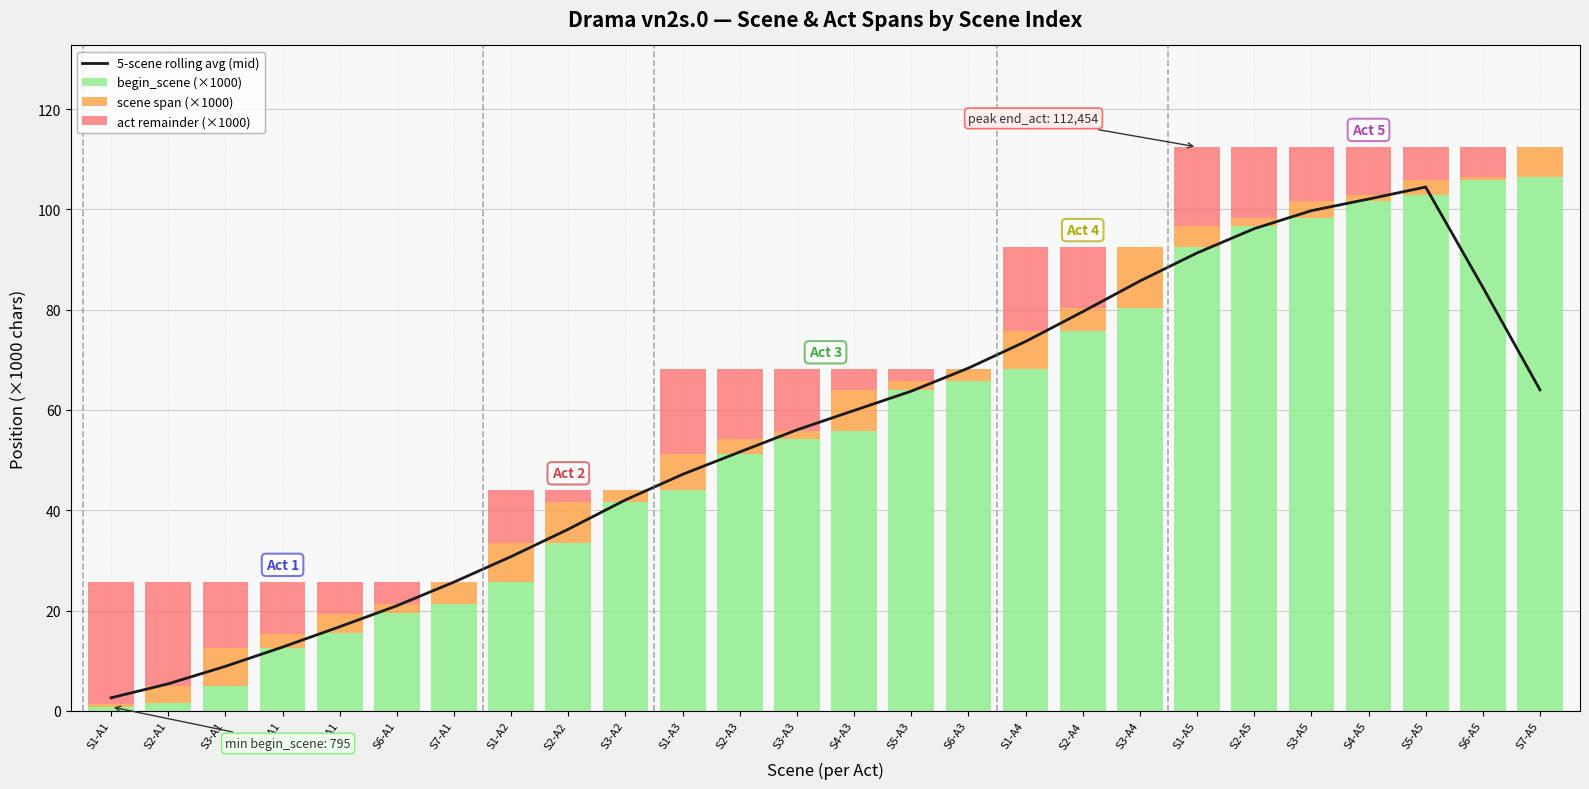

At S1-A1, list the series in order from largest to smallest.

act remainder (×1000), 5-scene rolling avg (mid), begin_scene (×1000), scene span (×1000)